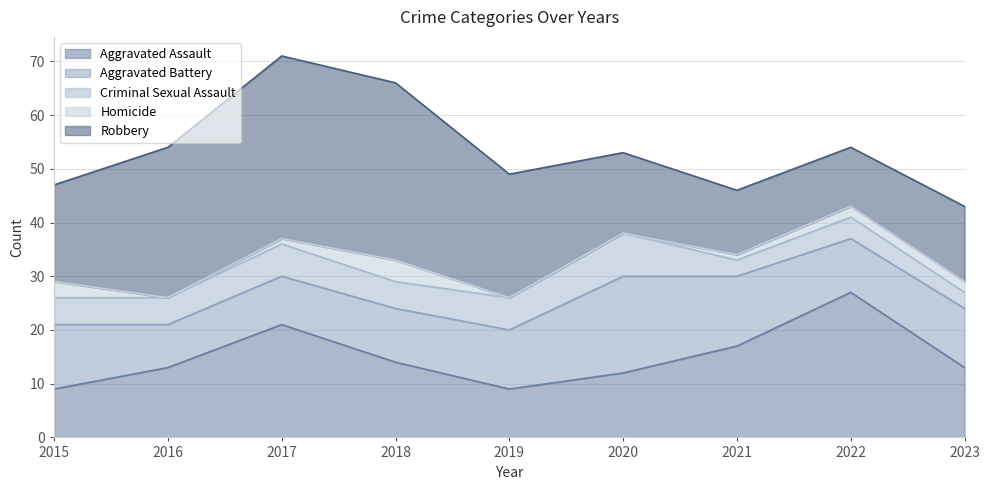

Rank the series at 2020 from lowest to highest value.

Homicide, Criminal Sexual Assault, Aggravated Assault, Robbery, Aggravated Battery